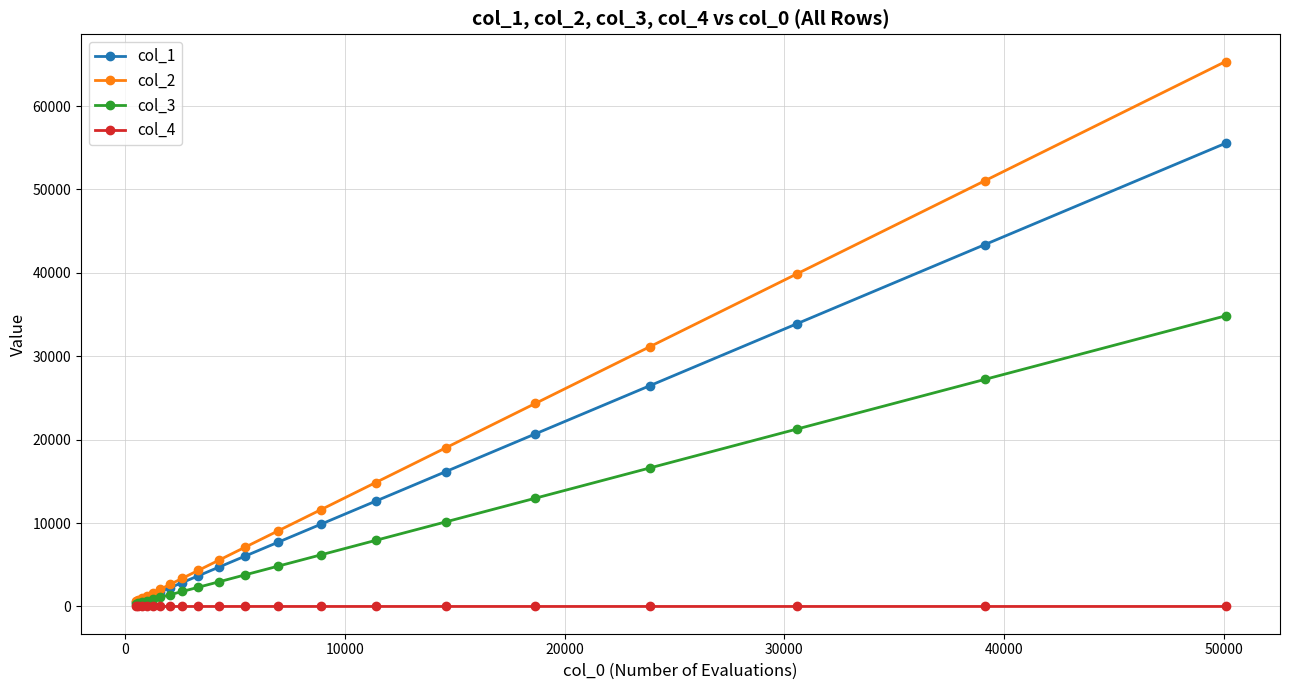

At how many categories does at least one series exceed 19963?

5